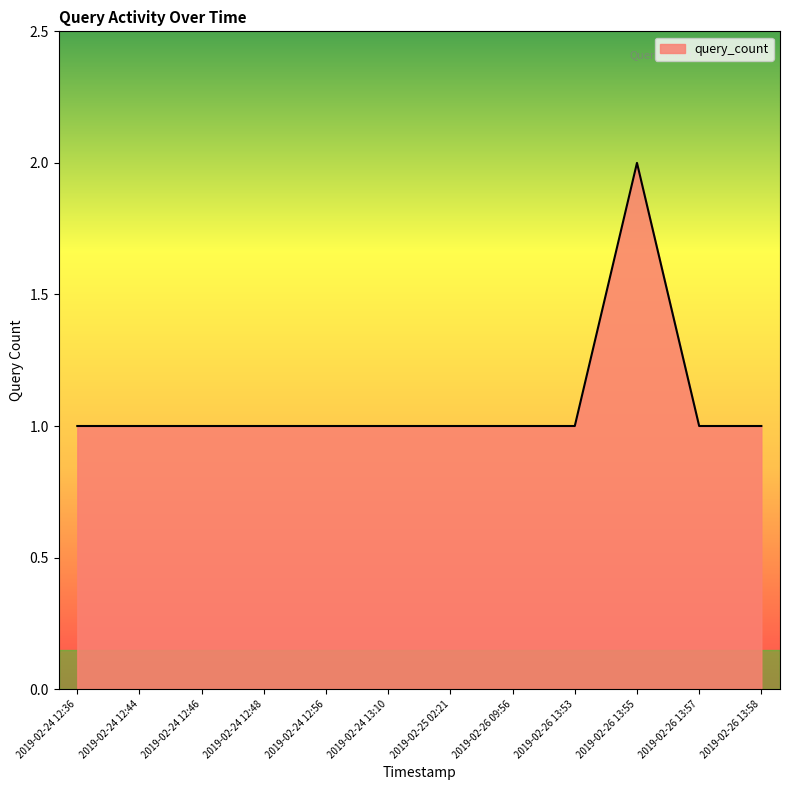

Approximately how many times larger is the value at 2019-02-24 13:10 compared to 2019-02-25 02:21?

1.0